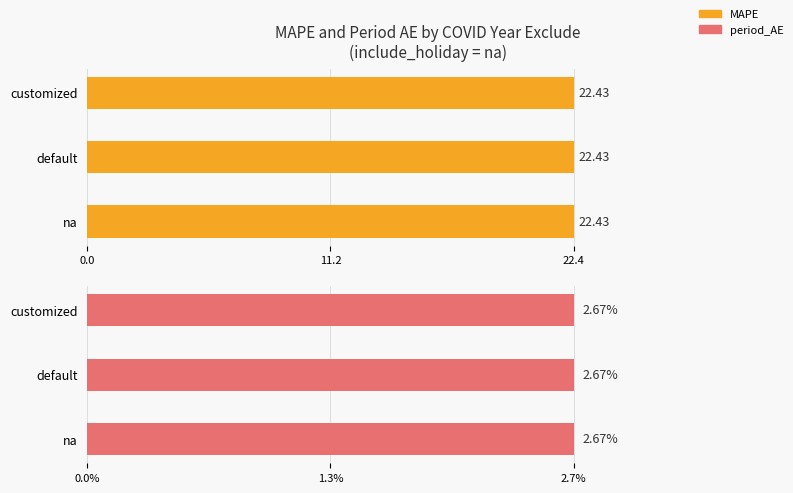

Which category has the lowest value across all series?

na